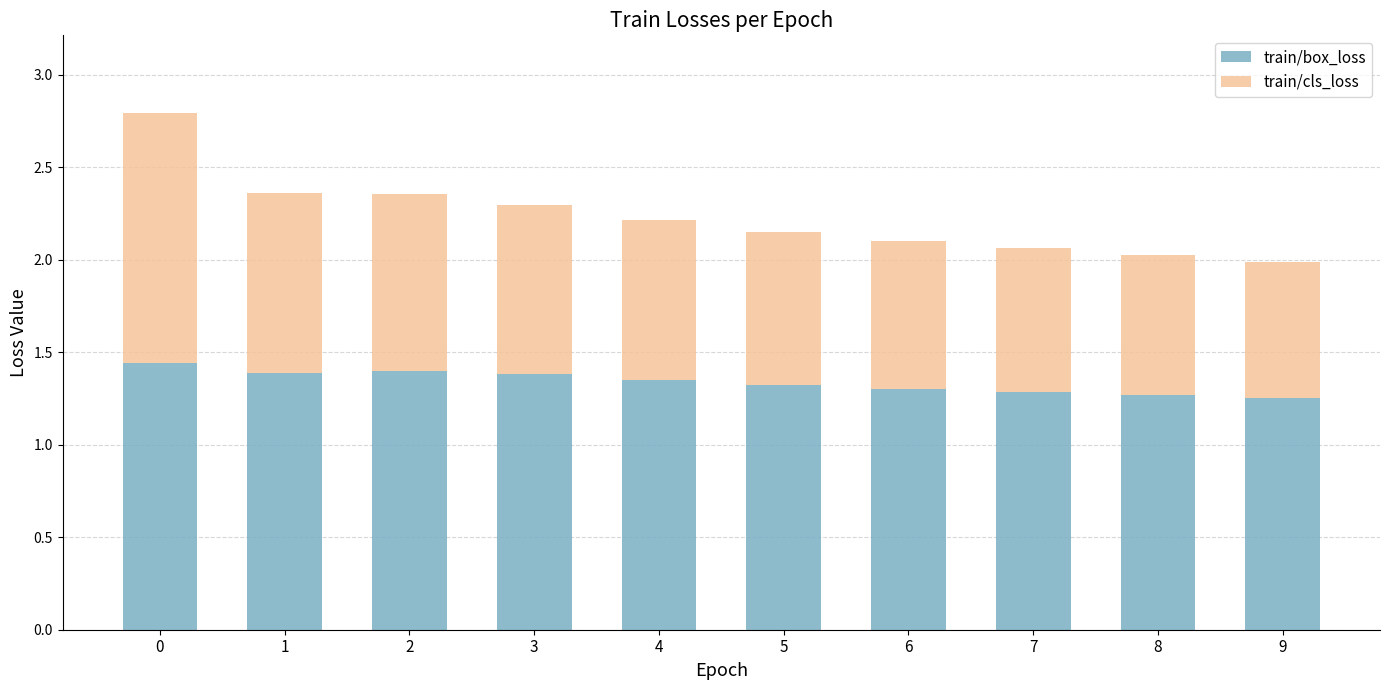

What is the total value across all series at 8?

2.0